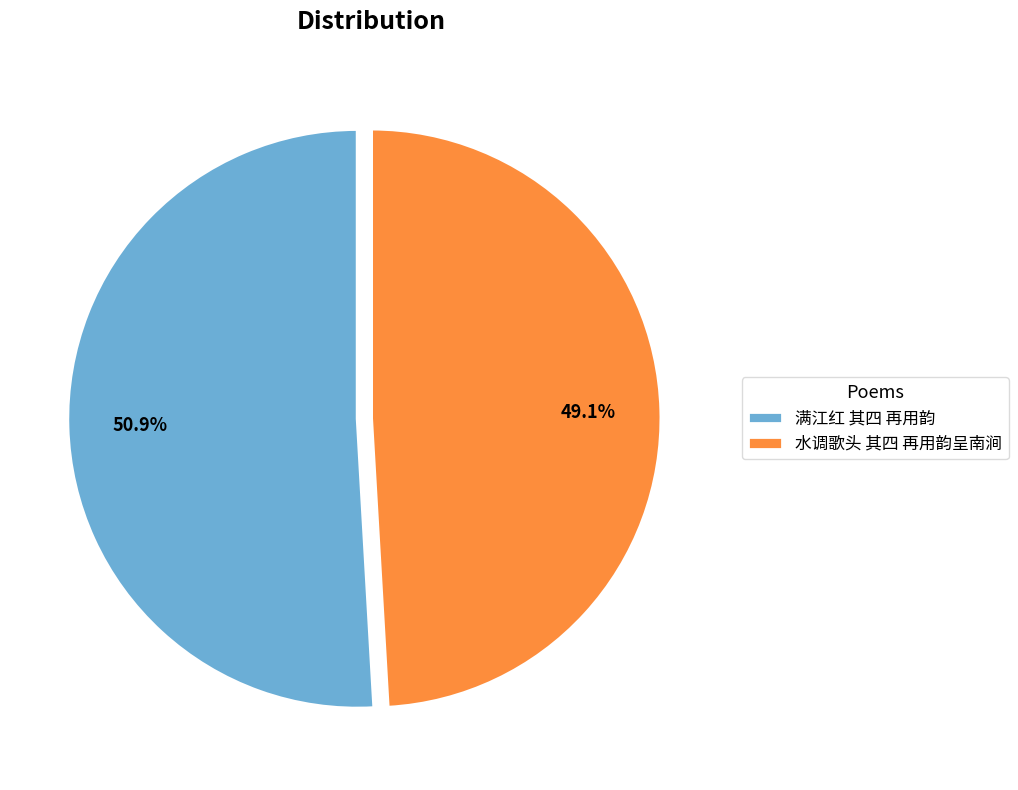

To the nearest percent, what percentage of the pie is 水调歌头 其四 再用韵呈南涧?

49%